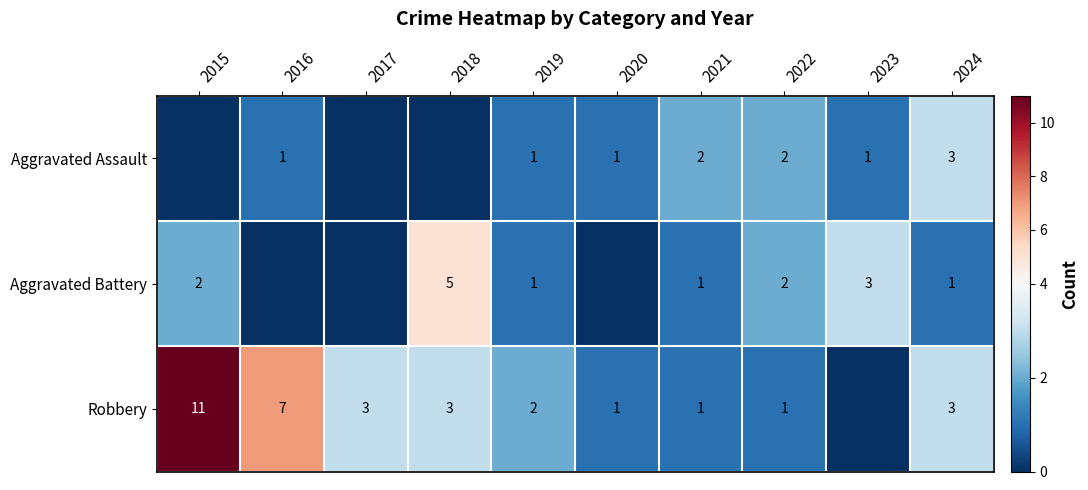

Is it true that Robbery equals 7 at 2016?

True